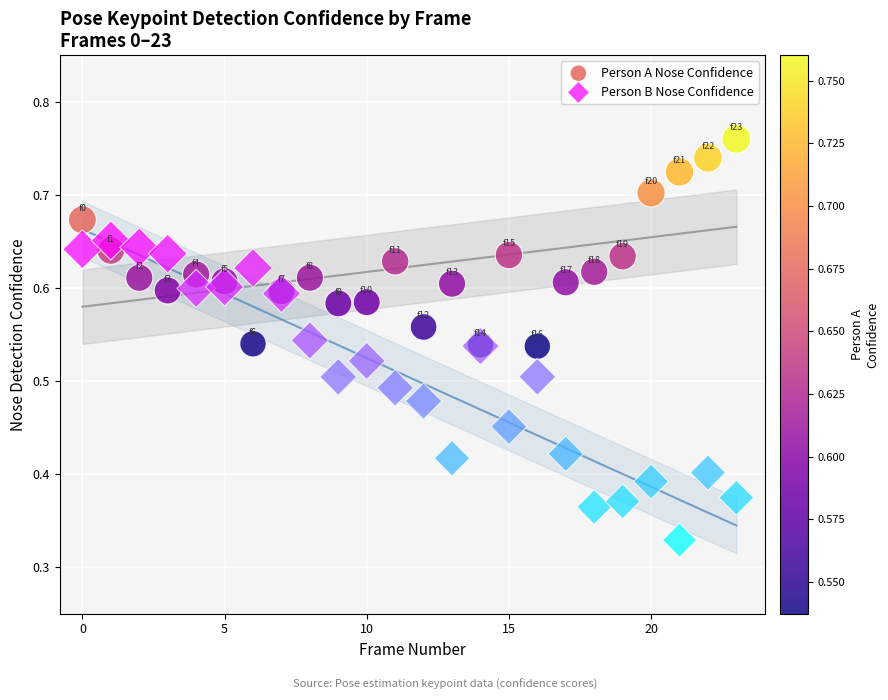

Which series has the largest Y range (max minus min)?

Person B Nose Confidence